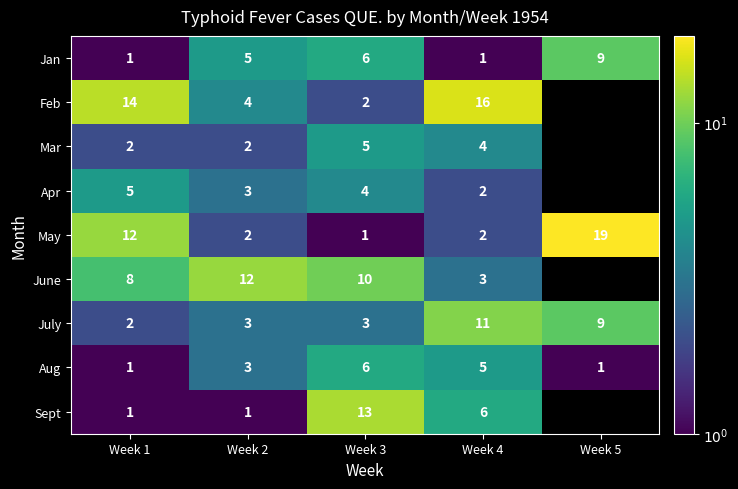

What is the highest value of the May series?

19